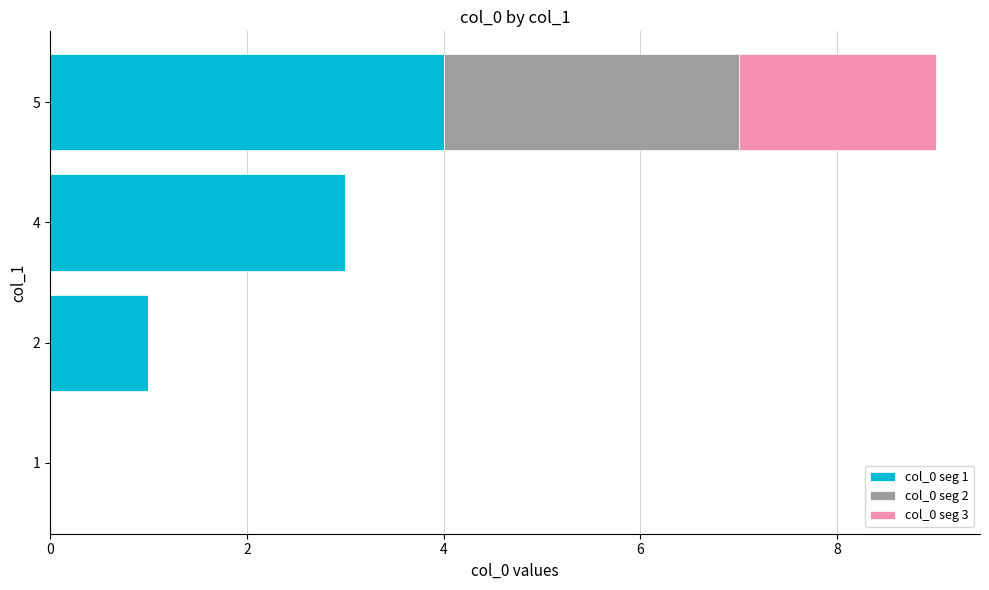

Is it true that col_0 seg 1 equals 0 at 1?

True